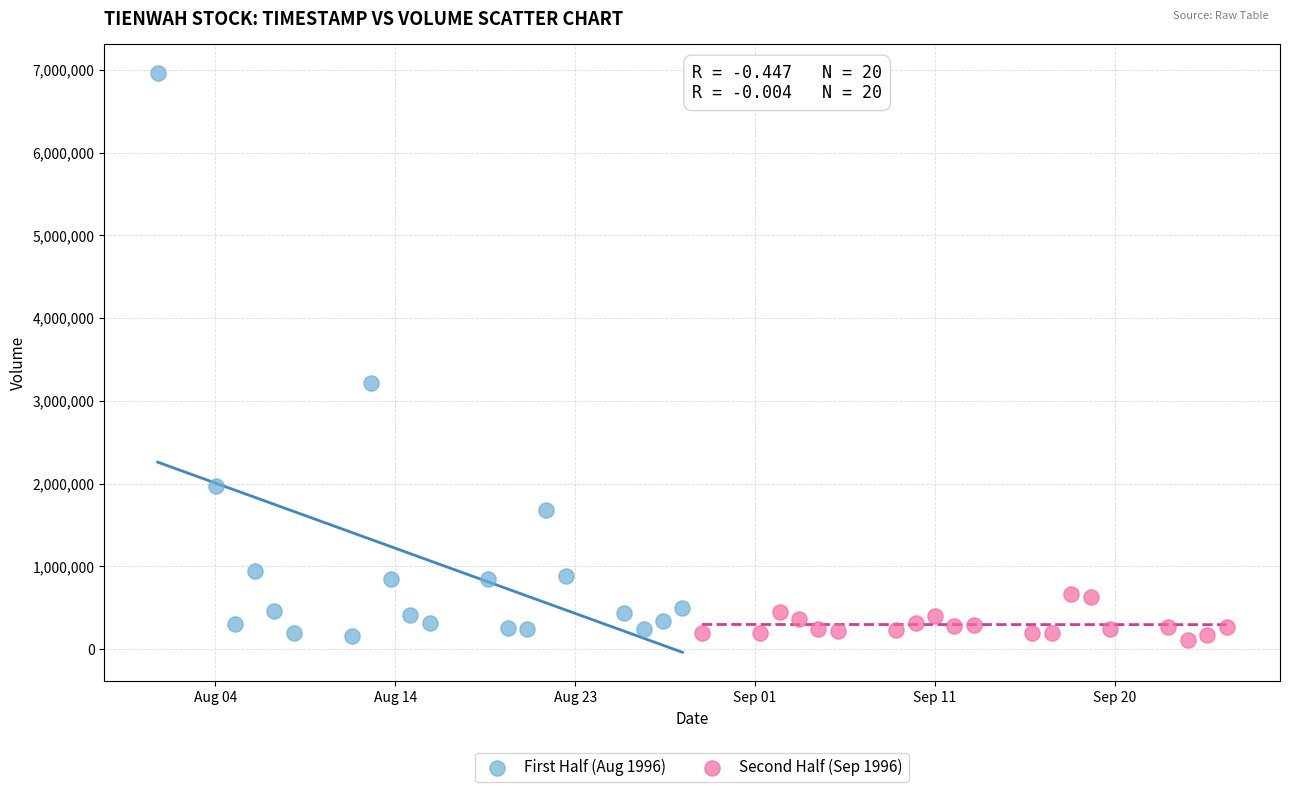

Which series reaches the maximum Y coordinate?

First Half (Aug 1996)